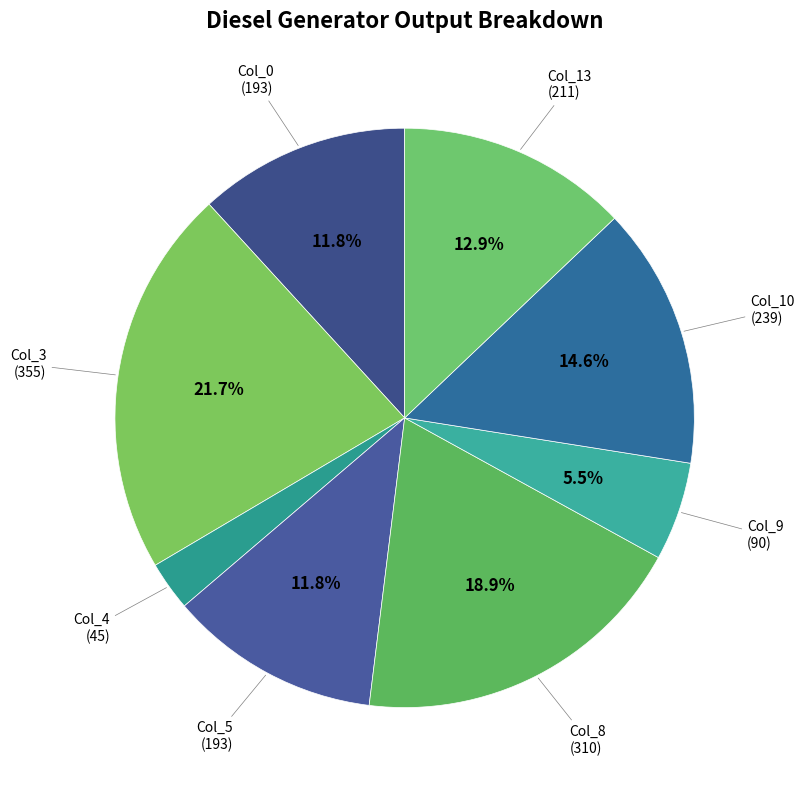

How many slices are in this pie chart?

8